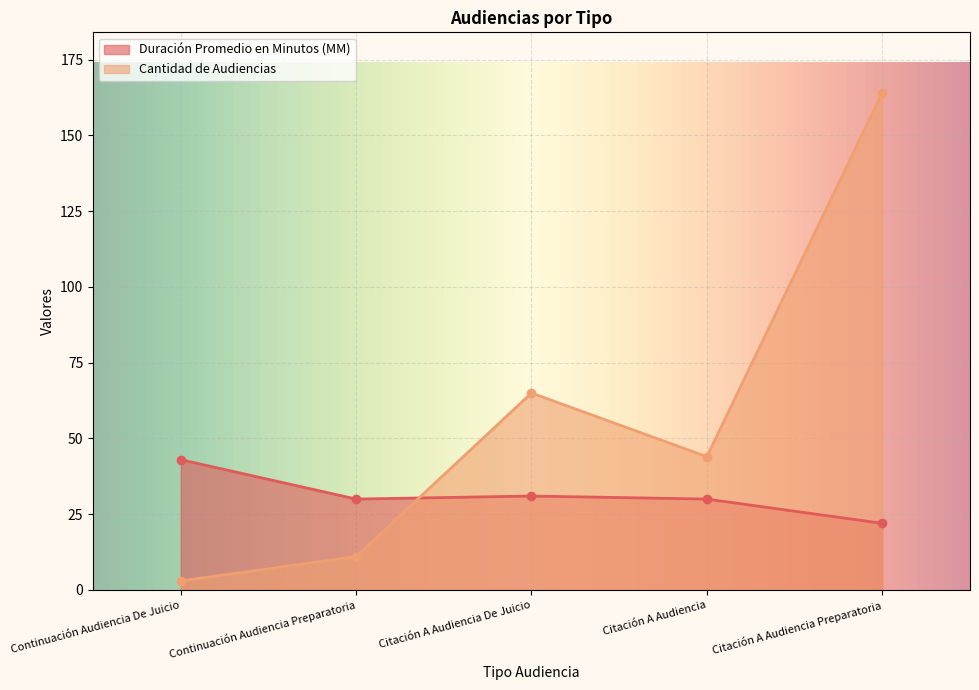

List the labels in order of Cantidad de Audiencias value, smallest first.

Continuación Audiencia De Juicio, Continuación Audiencia Preparatoria, Citación A Audiencia, Citación A Audiencia De Juicio, Citación A Audiencia Preparatoria